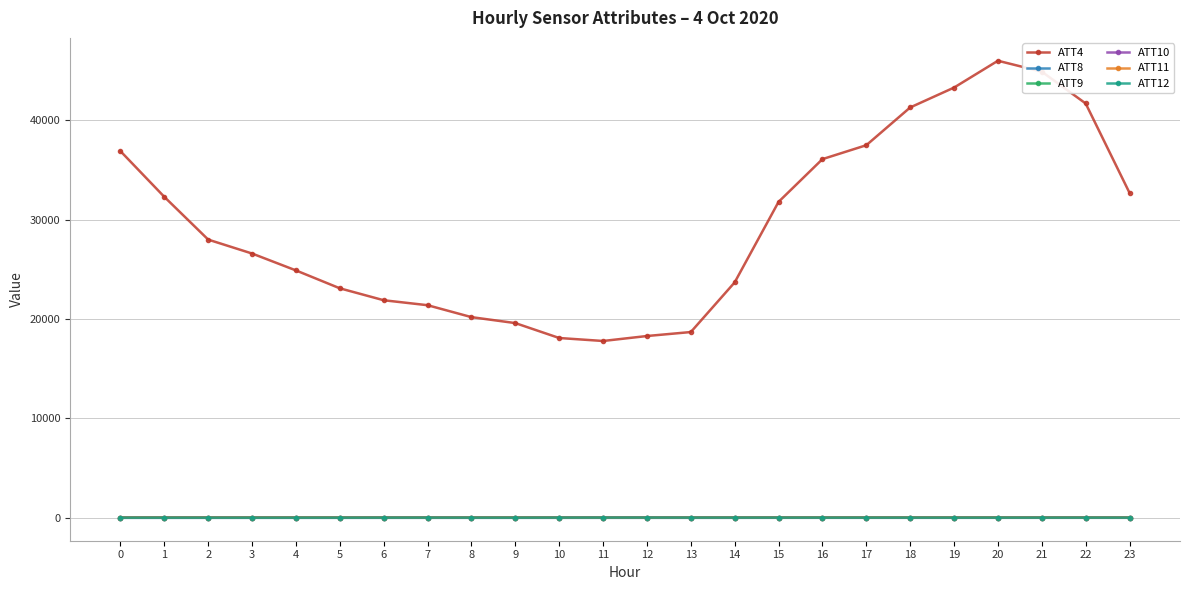

What is the value of the ATT12 point at the 22nd from the left?

24.3